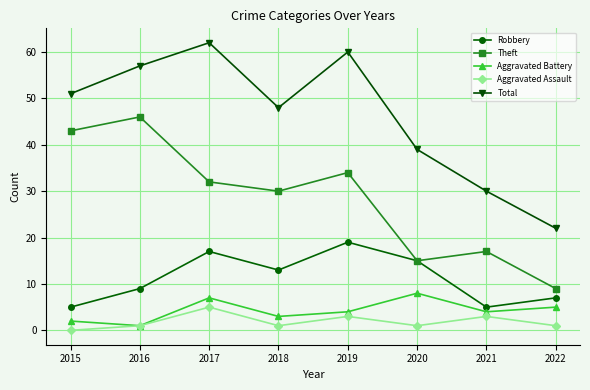

In Theft, how many points are higher than both neighbors (excluding endpoints)?

3